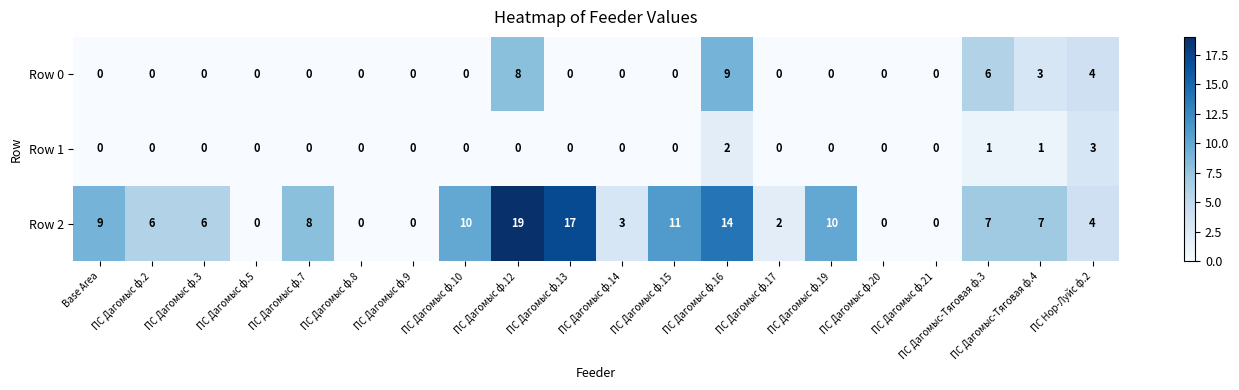

What is the difference between the maximum and second lowest values in the Row 2 series?

19